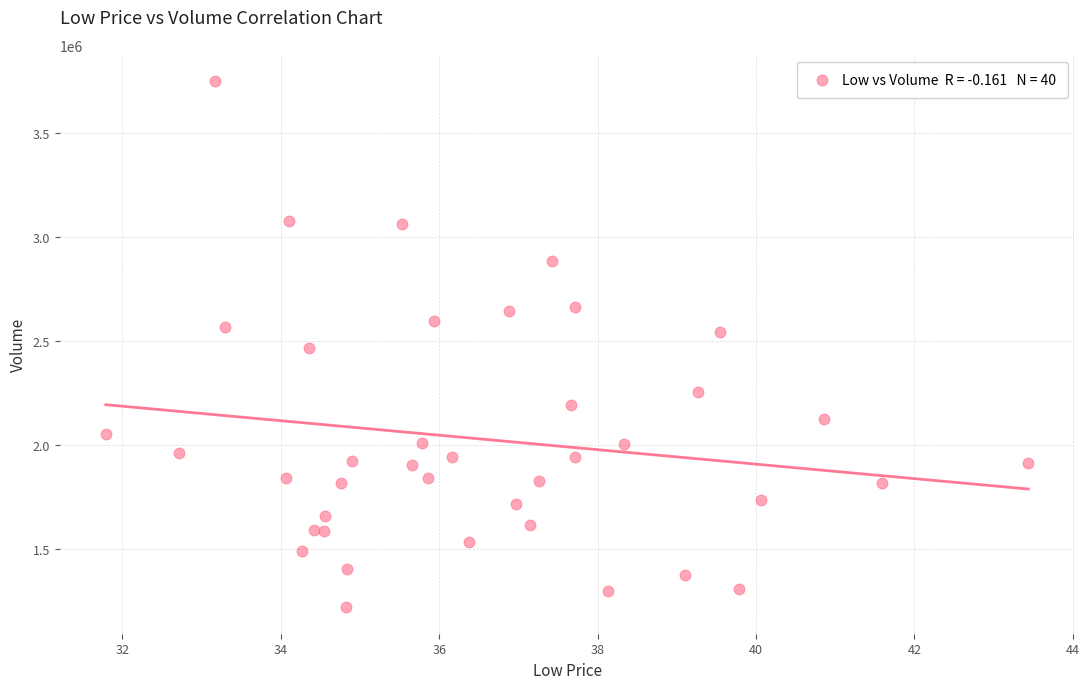

What is the range of Y values (max minus min)?

2530600